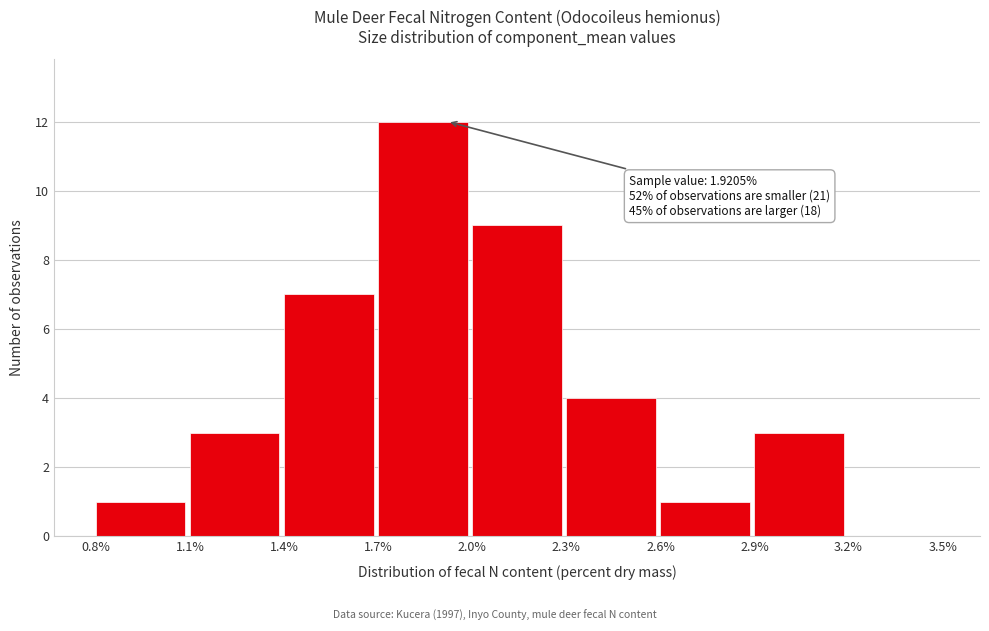

Which range on the x-axis has the tallest bar?

1.7% to 2.0%